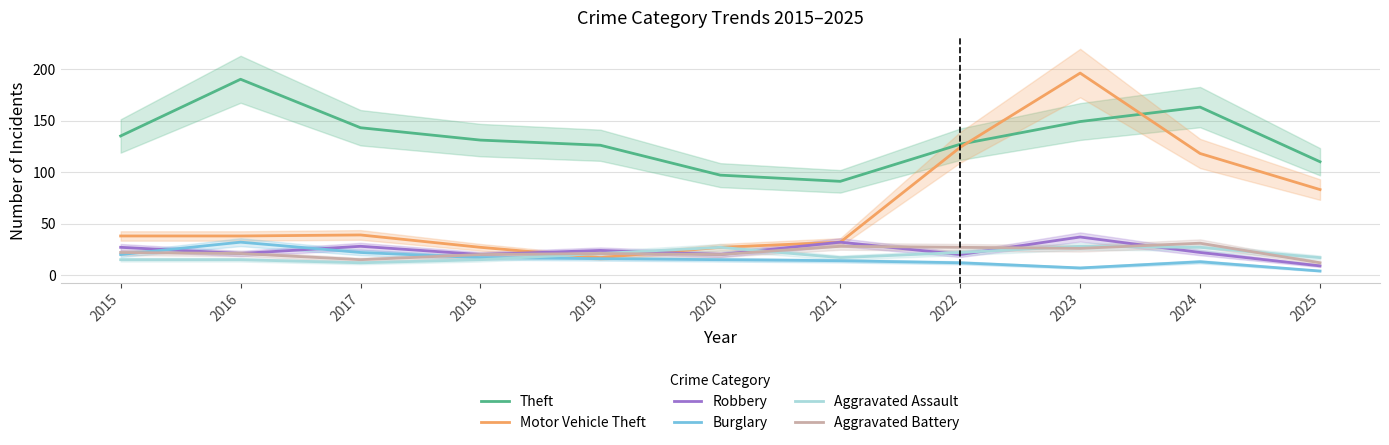

What is the value of the Theft point at the 1st from the left?

135